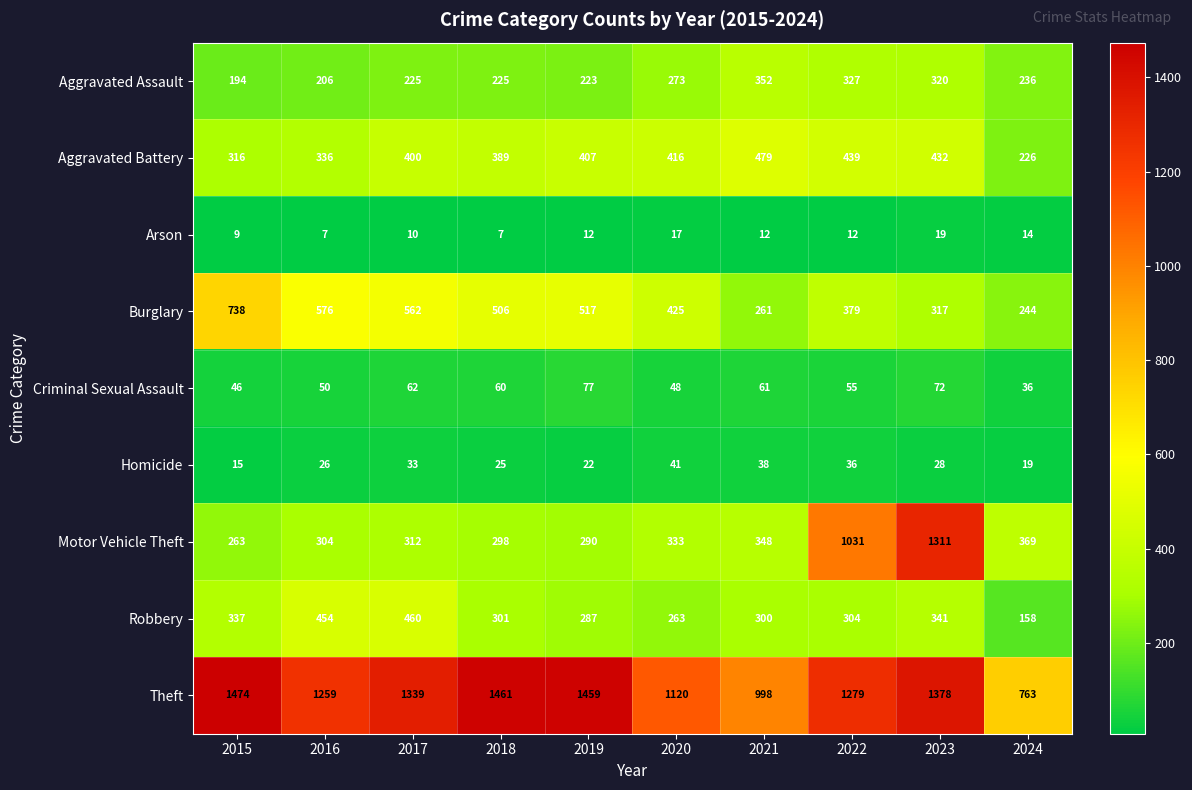

Is it true that Aggravated Assault equals 194 at 2015?

True